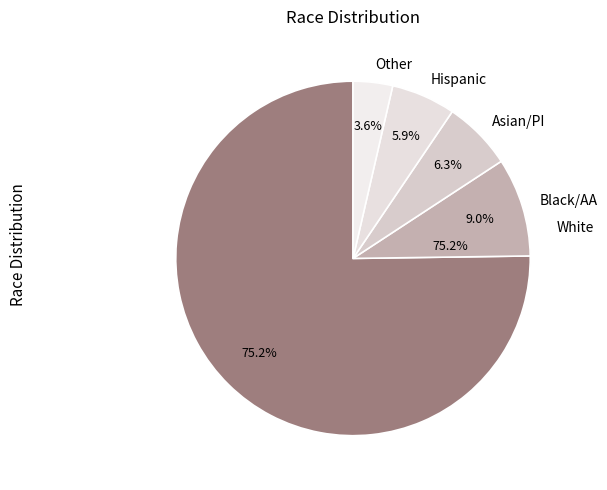

The 5 slice represents 4% of the pie. True or false?

True